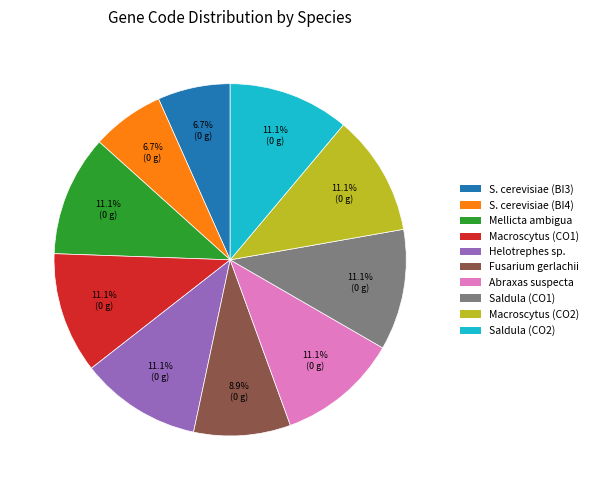

Does any single category account for the majority?

No